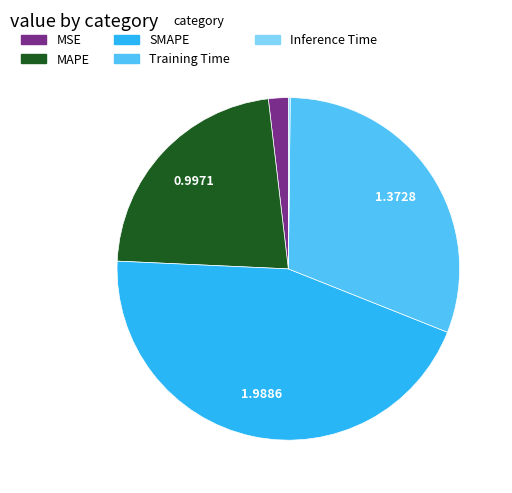

Which has a higher value, Training Time or MAPE?

Training Time